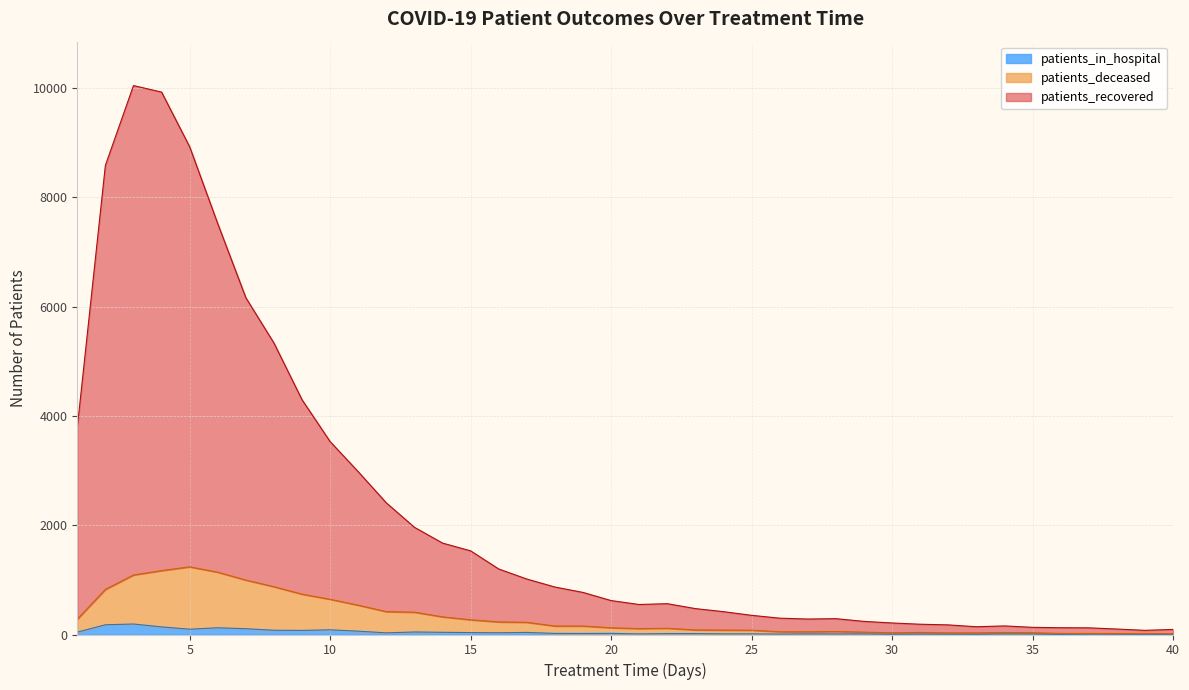

At which category does the chart reach its peak across all series?

3